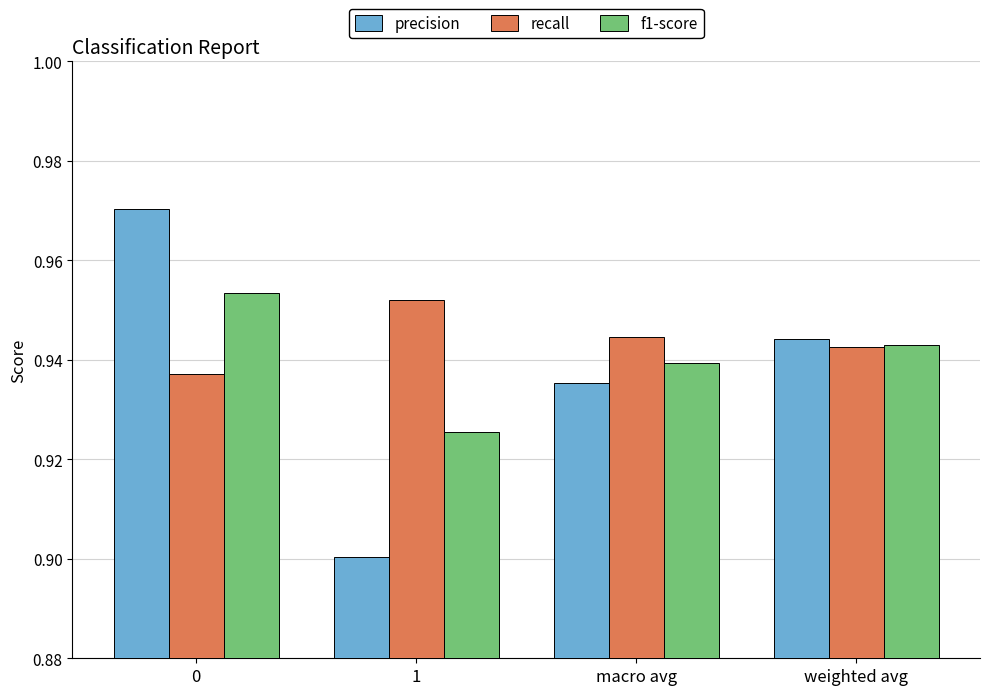

How many recall values are between 0 and 1?

4